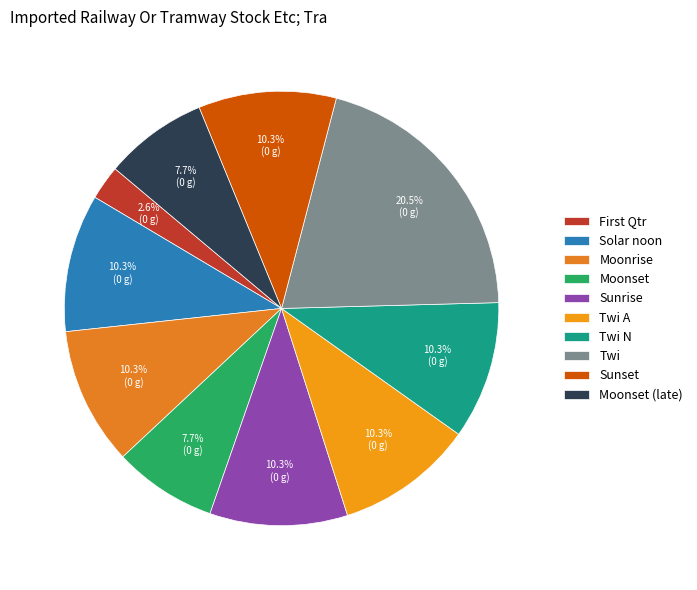

Is the sum of Solar noon and Twi greater than half?

No